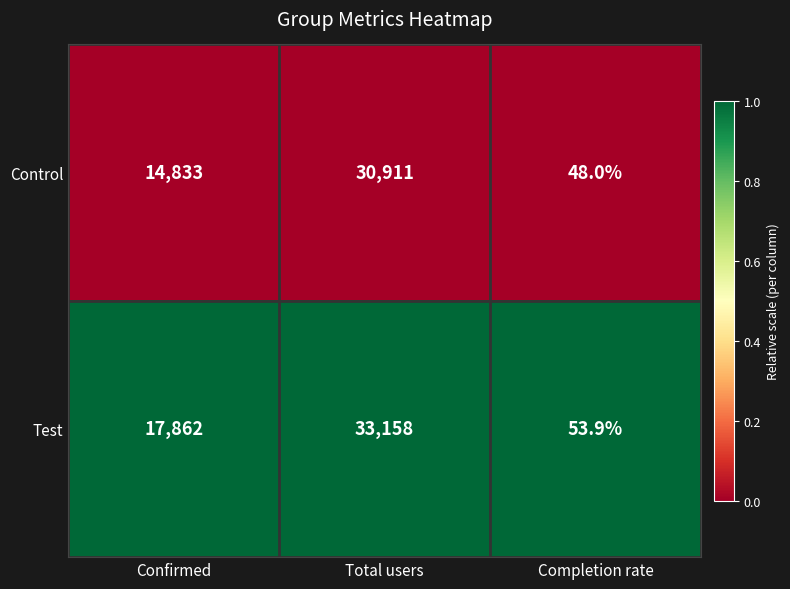

How many distinct data groups are displayed?

2